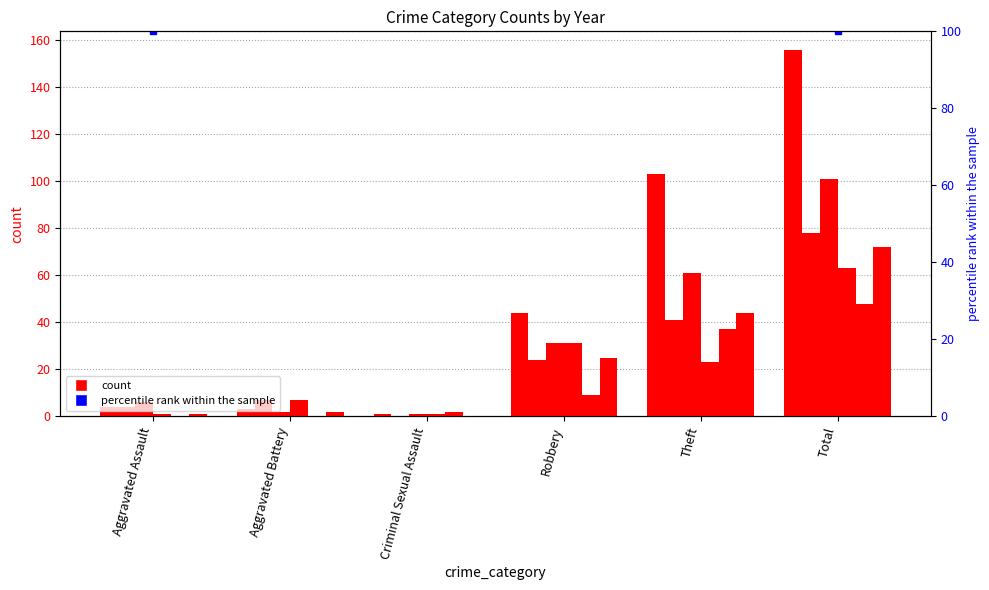

At how many categories does at least one series exceed 113?

1